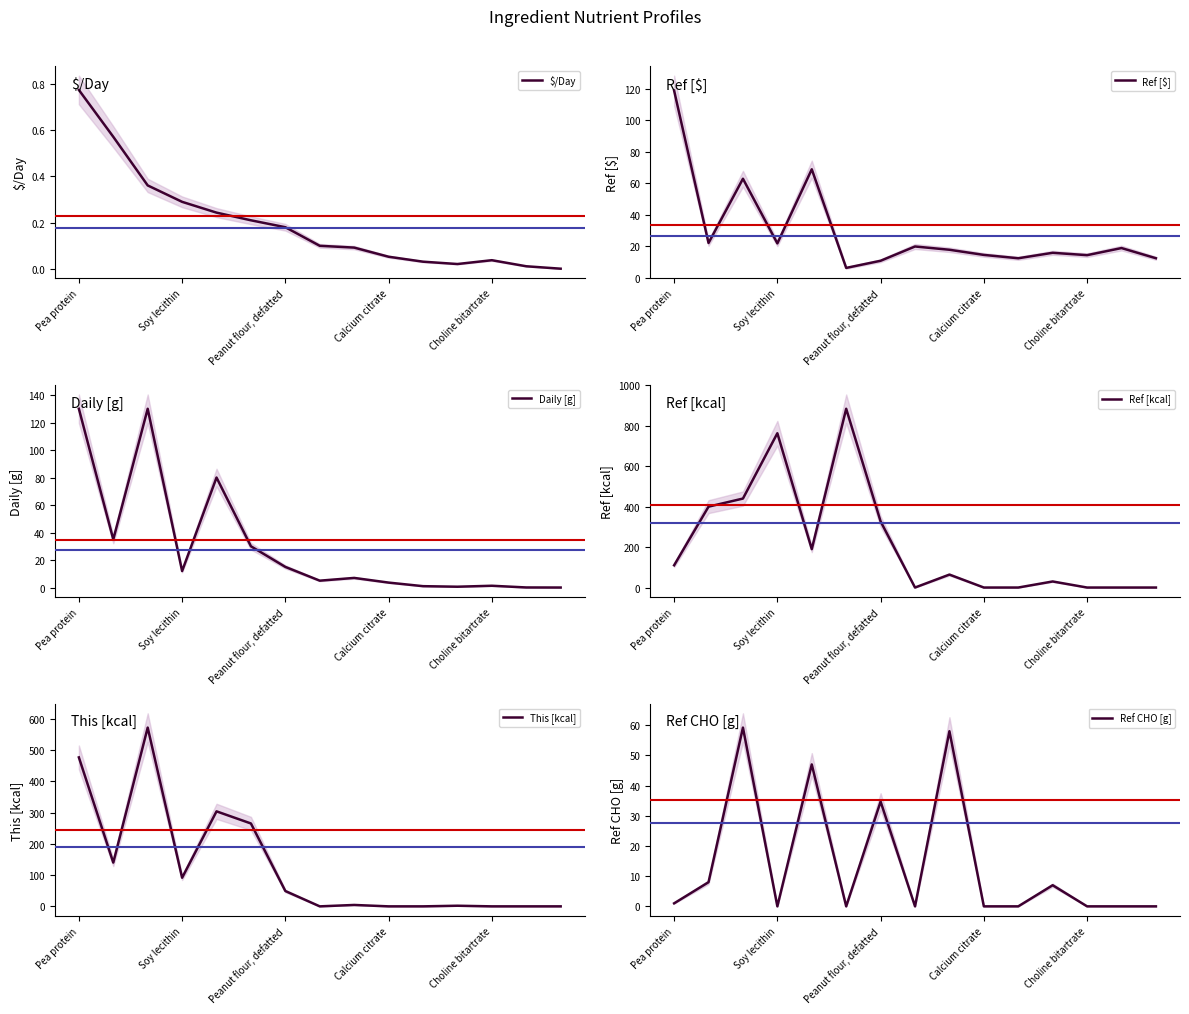

What is the spread (max minus min) of values at 7?

20.0